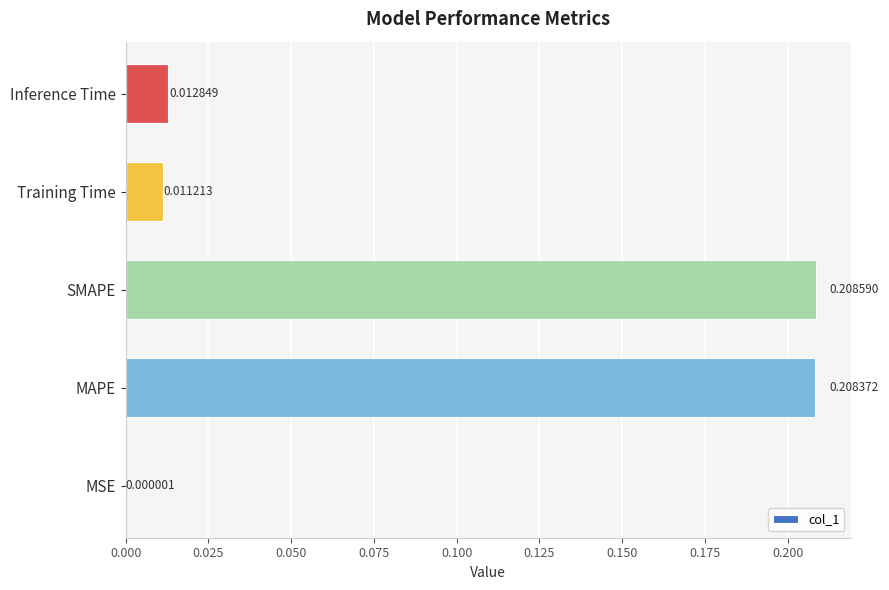

At which category does the chart reach its peak across all series?

SMAPE